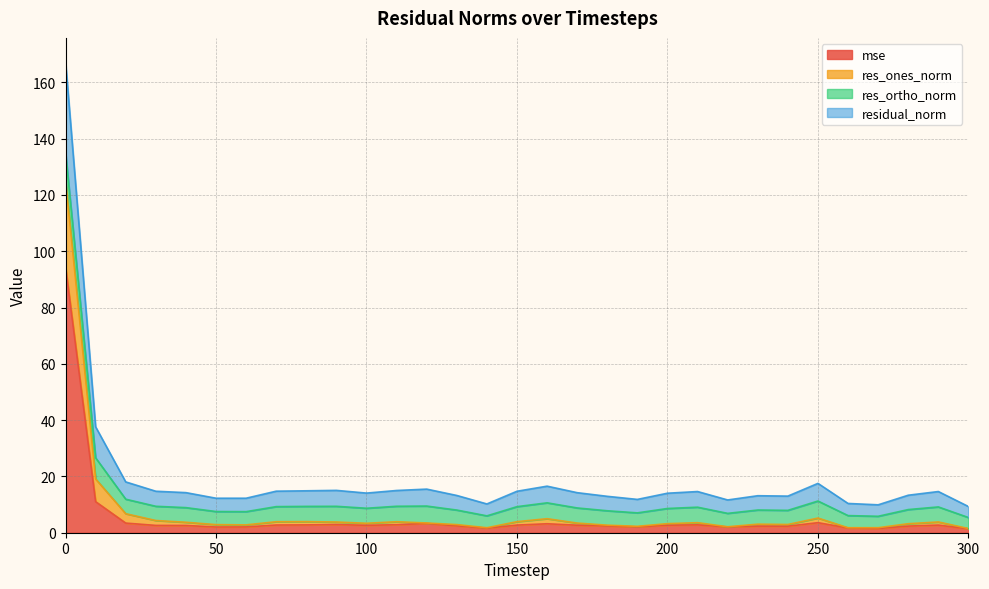

True or false: residual_norm and mse cross at least once.

False